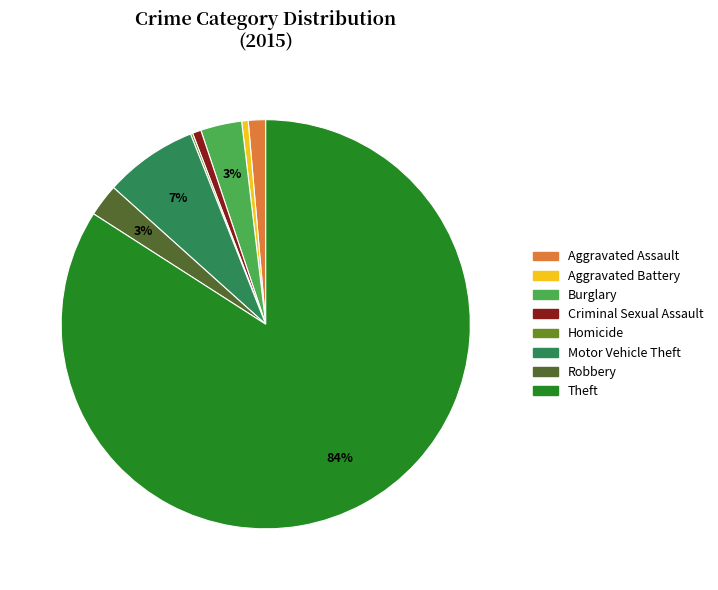

True or false: Burglary accounts for 3% of the total.

True